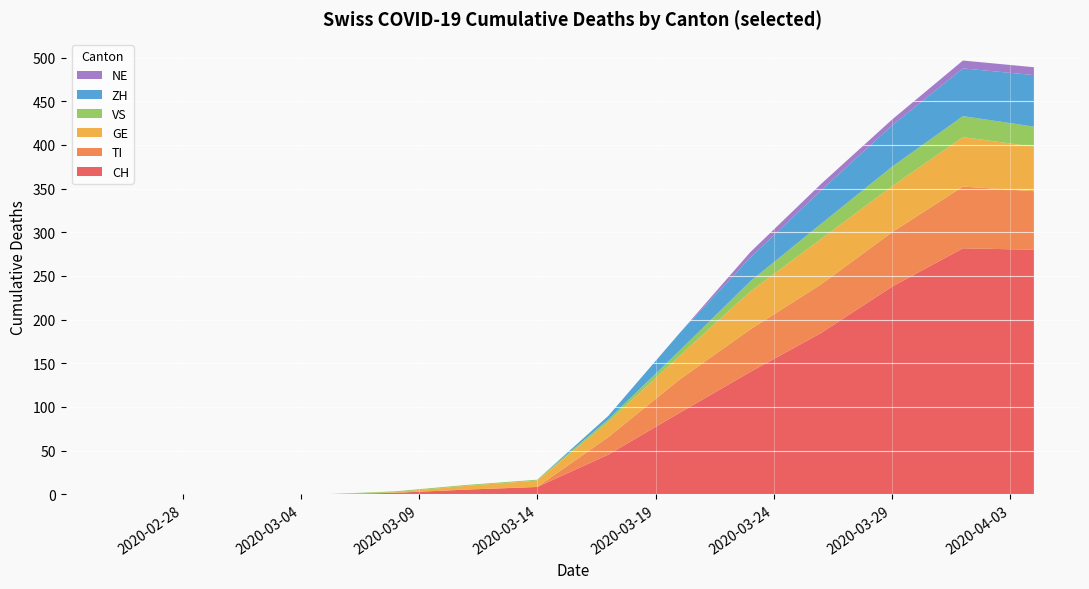

What is the highest value of the CH series?

281.7